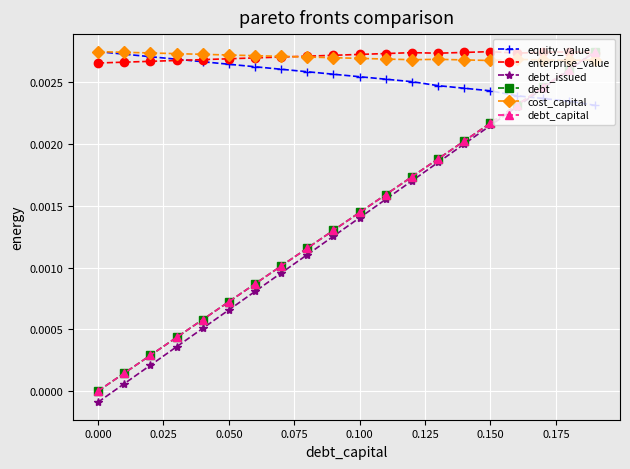

Does the chart have visible grid lines?

Yes